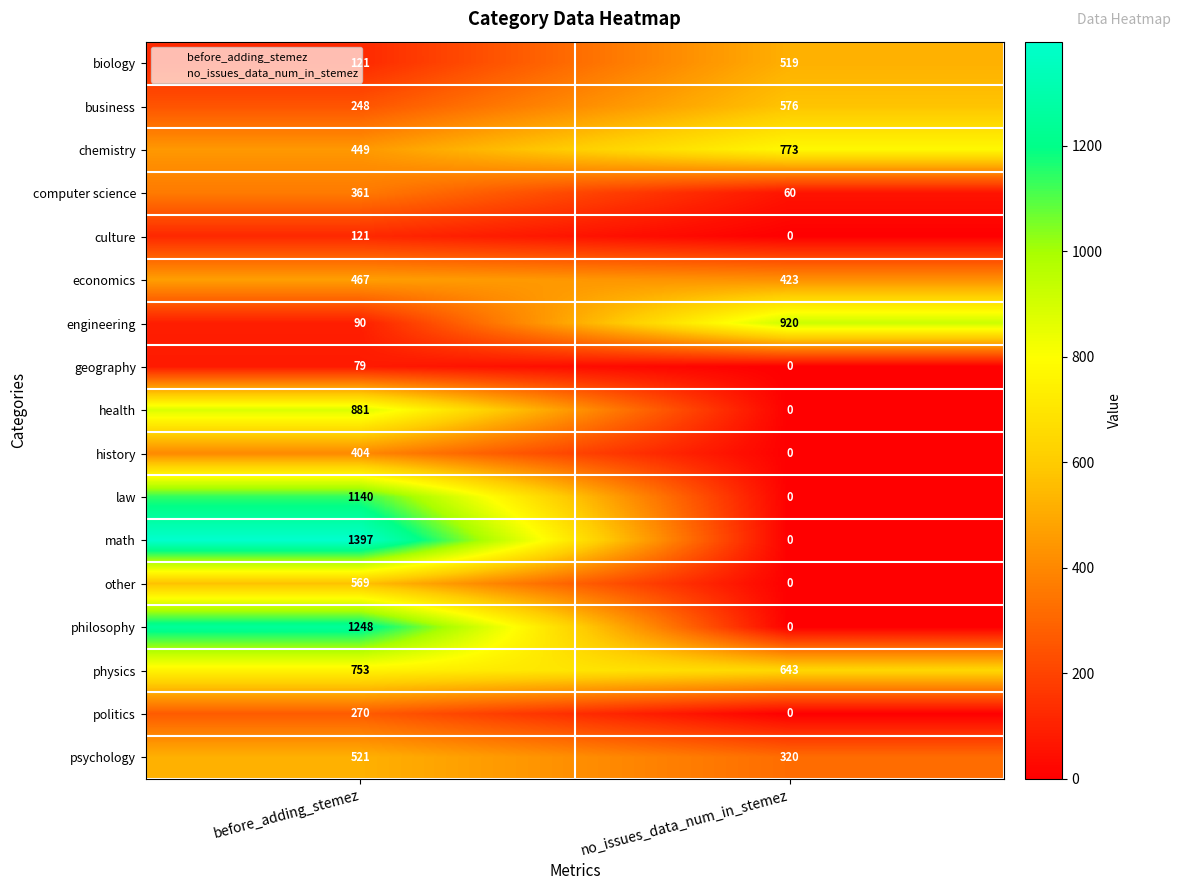

List the series in order of their peak value, lowest first.

geography, culture, politics, computer science, history, economics, biology, psychology, other, business, physics, chemistry, health, engineering, law, philosophy, math